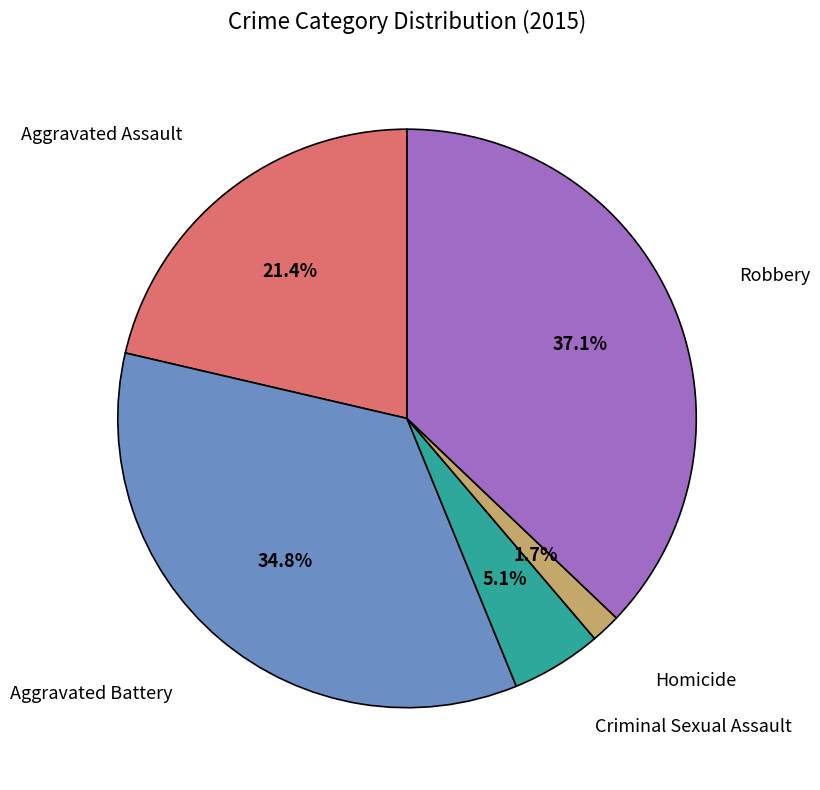

How many slices are in this pie chart?

5